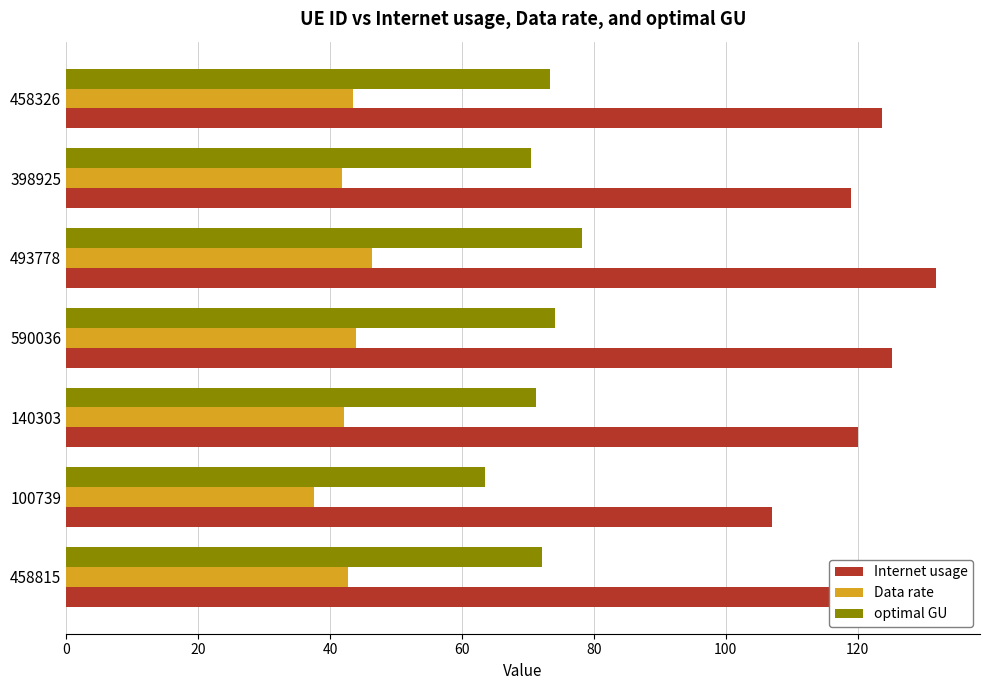

Rank the series by their maximum value, from highest to lowest.

Internet usage, optimal GU, Data rate